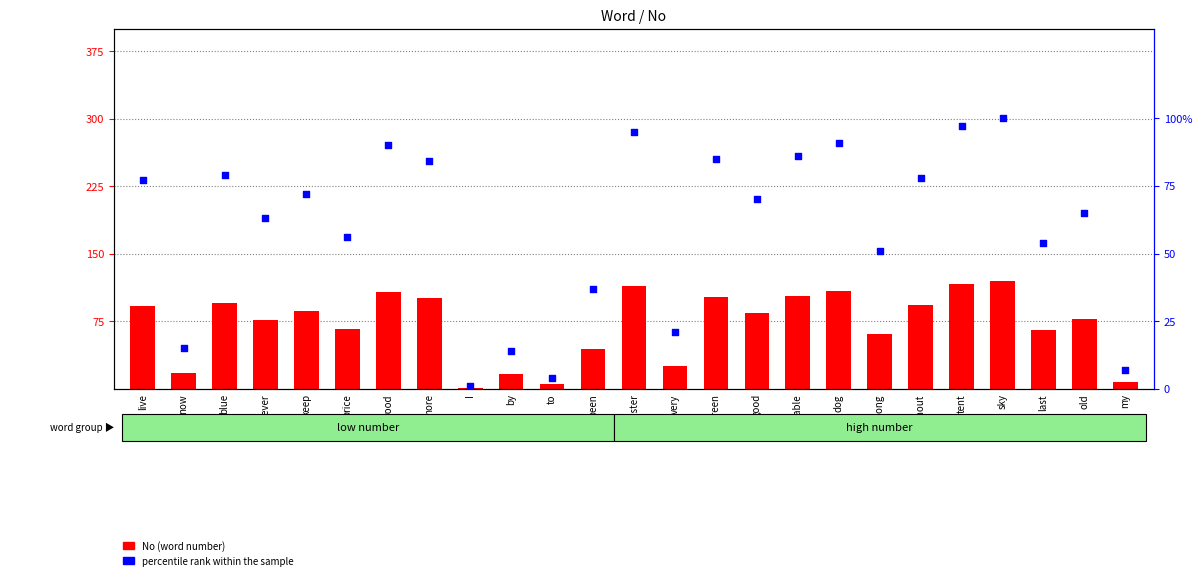

What is the total value across all series at sky?

220